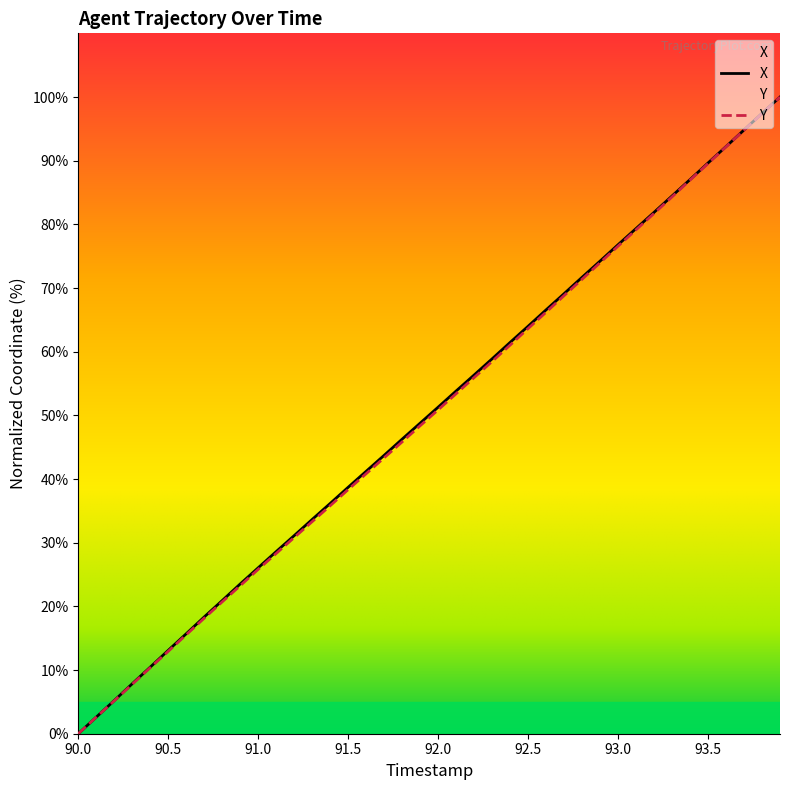

True or false: Y and X intersect in this chart.

False